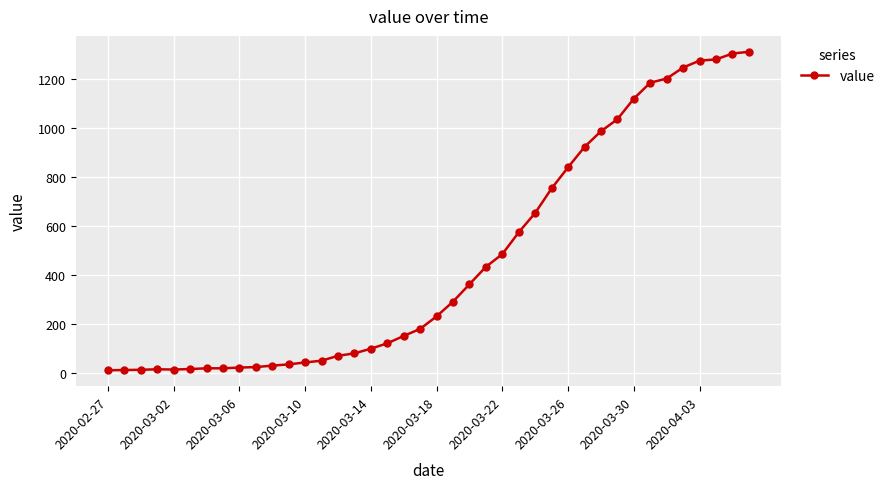

Count the number of data series in this chart.

1